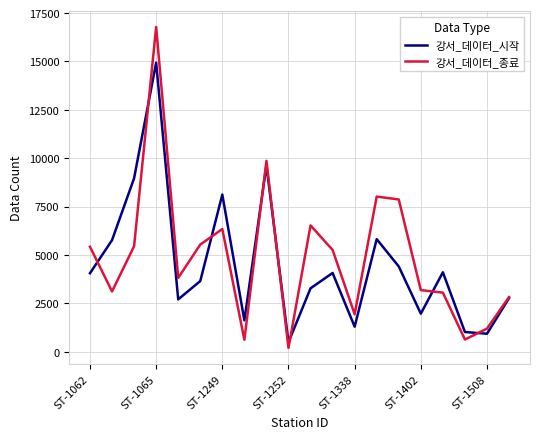

Which series has the largest total across all categories?

강서_데이터_종료